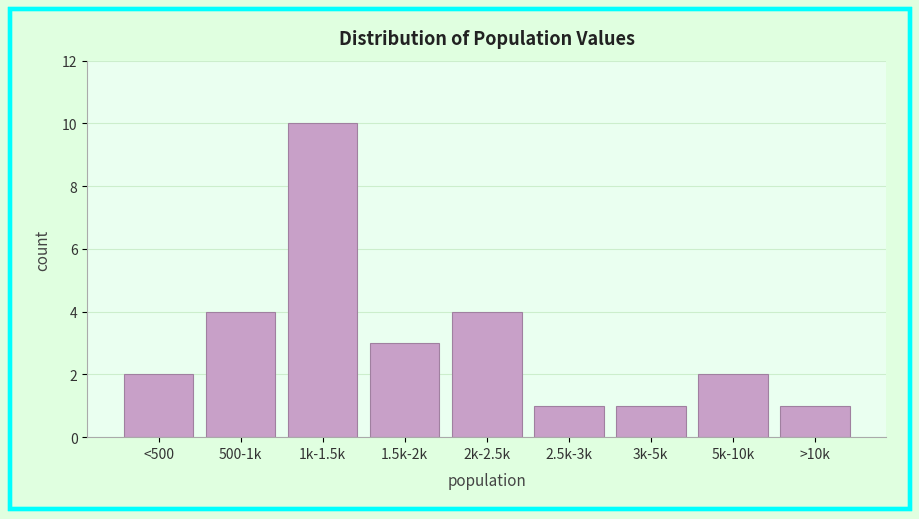

Reading right to left, extract all data points from this chart.

>10k=1	5k-10k=2	3k-5k=1	2.5k-3k=1	2k-2.5k=4	1.5k-2k=3	1k-1.5k=10	500-1k=4	<500=2